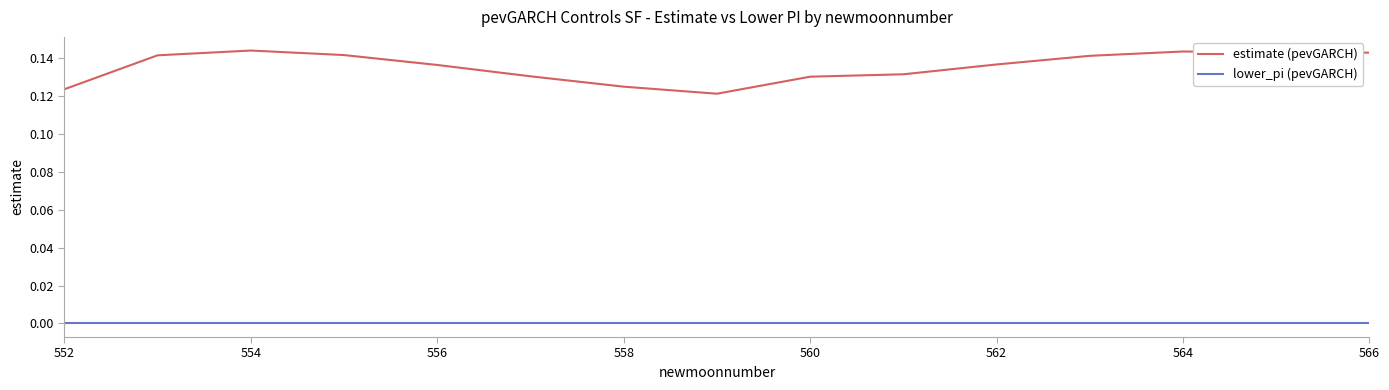

Which series has the widest spread of values?

estimate (pevGARCH)